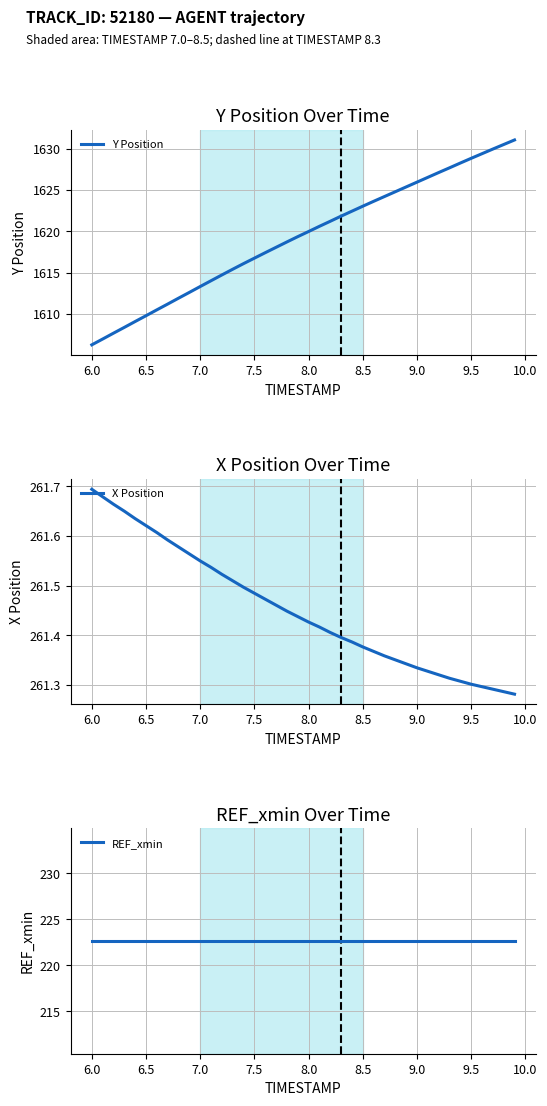

At which label does X Position reach its peak?

6.0